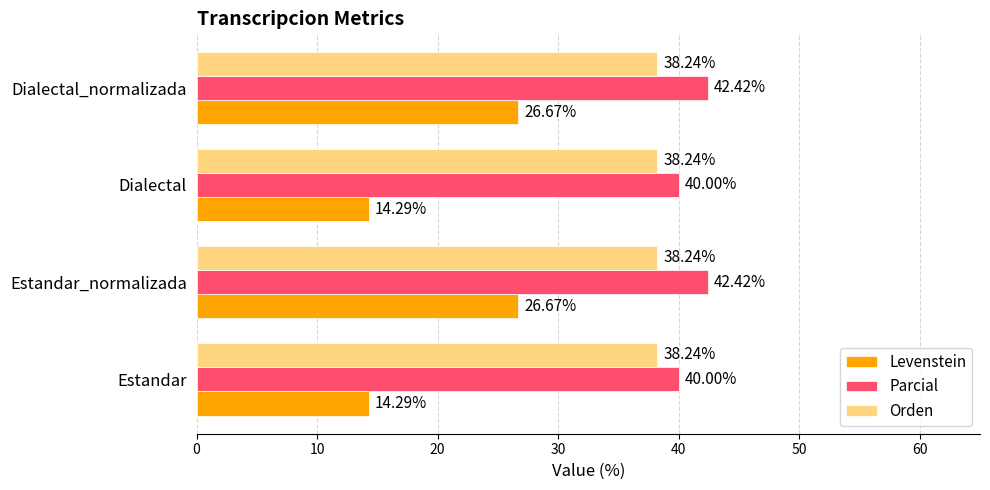

Between Estandar_normalizada and Dialectal, which series saw the biggest shift?

Levenstein